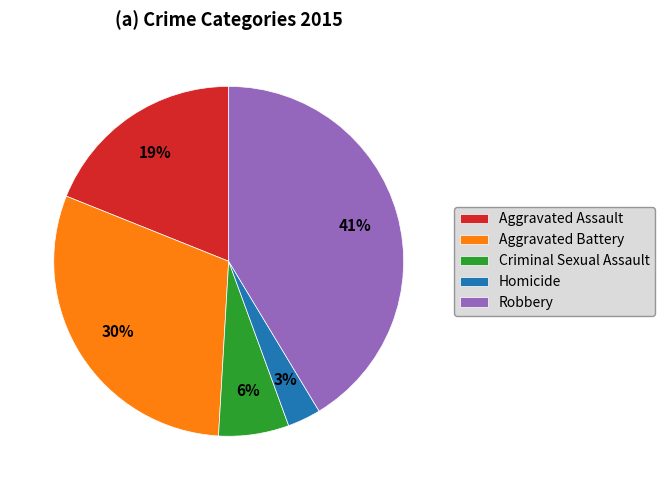

What is the ratio of the value at Criminal Sexual Assault to the value at Aggravated Assault?

0.3